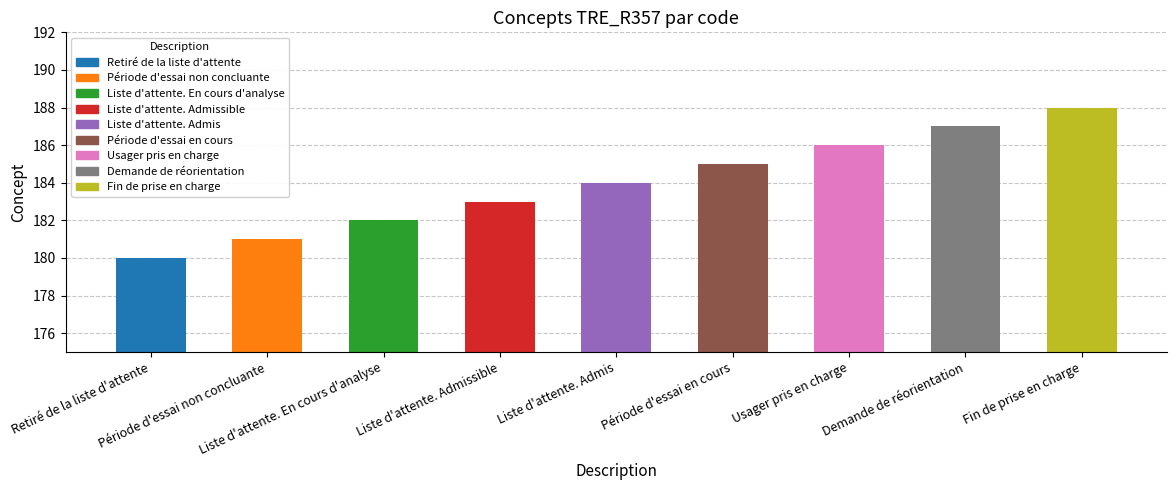

Reading right to left, extract all data points from this chart.

Fin de prise en charge=188	Demande de réorientation=187	Usager pris en charge=186	Période d'essai en cours=185	Liste d'attente. Admis=184	Liste d'attente. Admissible=183	Liste d'attente. En cours d'analyse=182	Période d'essai non concluante=181	Retiré de la liste d'attente=180